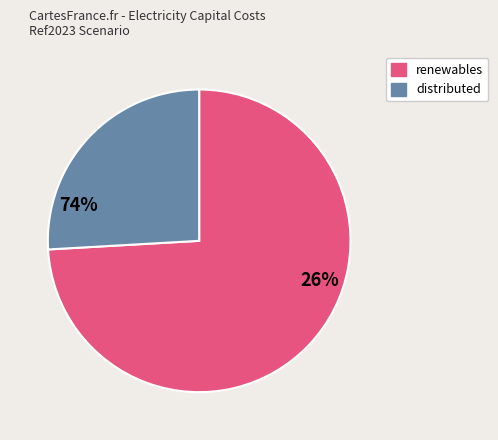

Is there any slice that represents more than half of the pie?

Yes